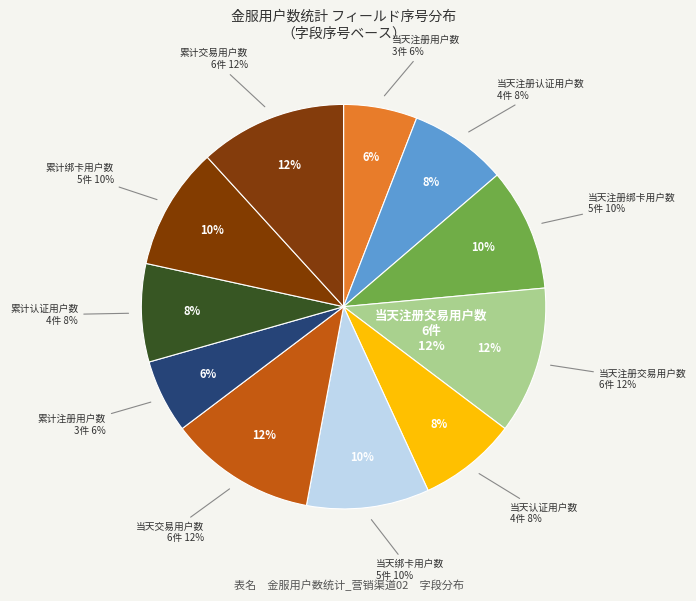

Which has a higher value, 累计注册用户数 or 当天绑卡用户数?

当天绑卡用户数